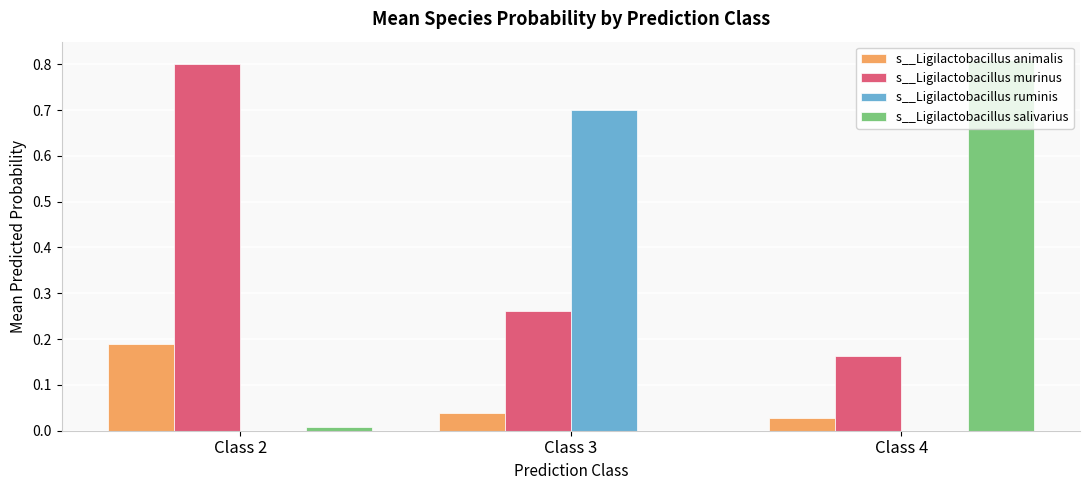

What is the highest value of the s__Ligilactobacillus ruminis series?

0.7